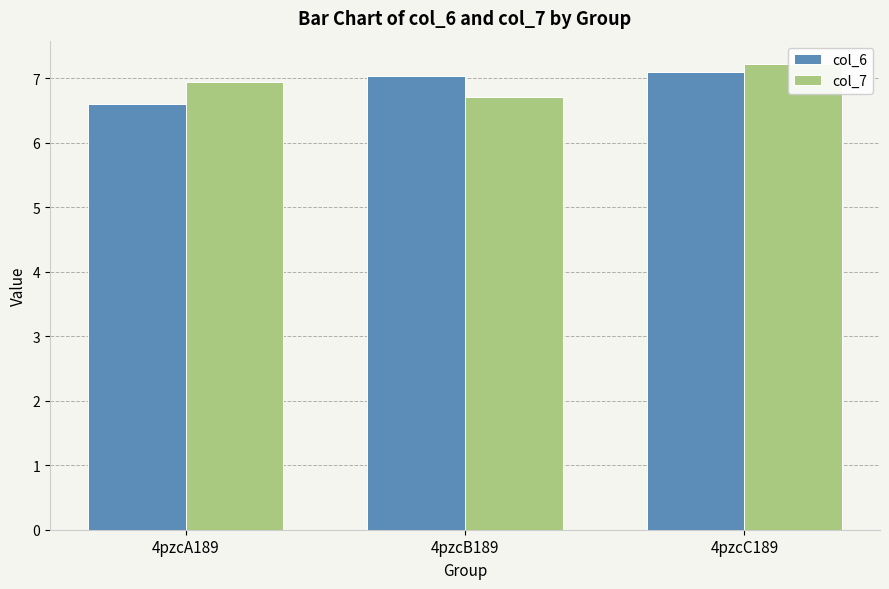

Which series has the largest total across all categories?

col_7